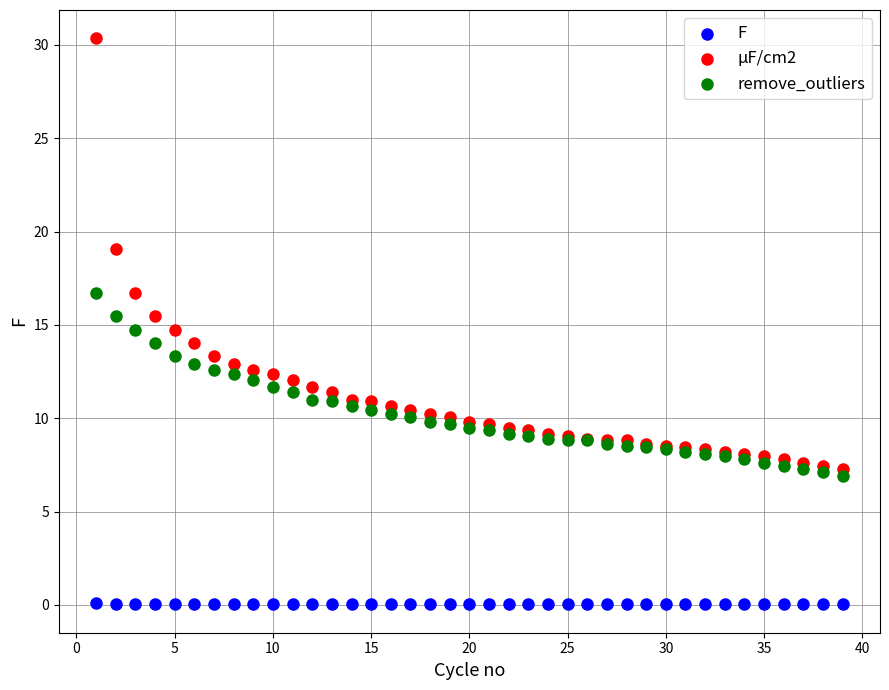

Which series reaches the maximum Y coordinate?

µF/cm2